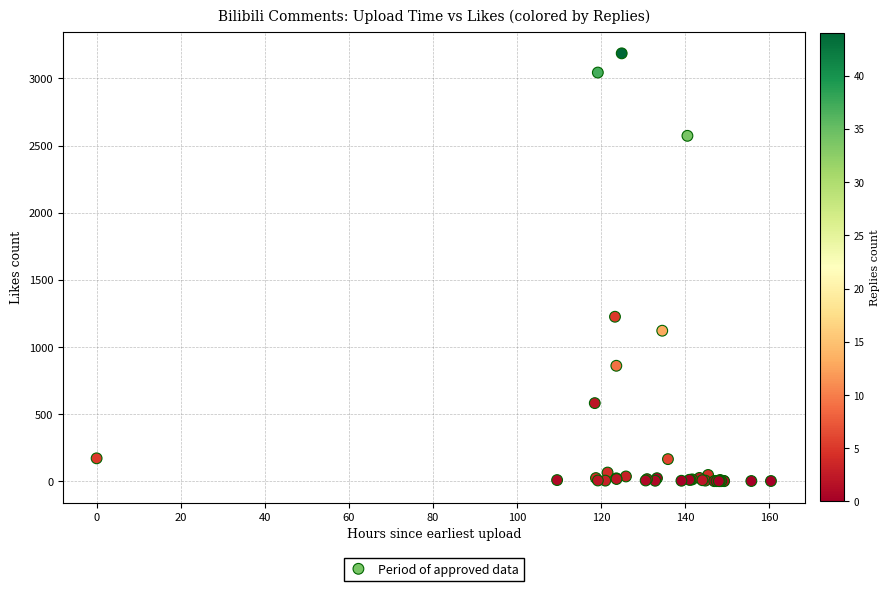

What Y value in the scatter plot is closest to 1594?

1226